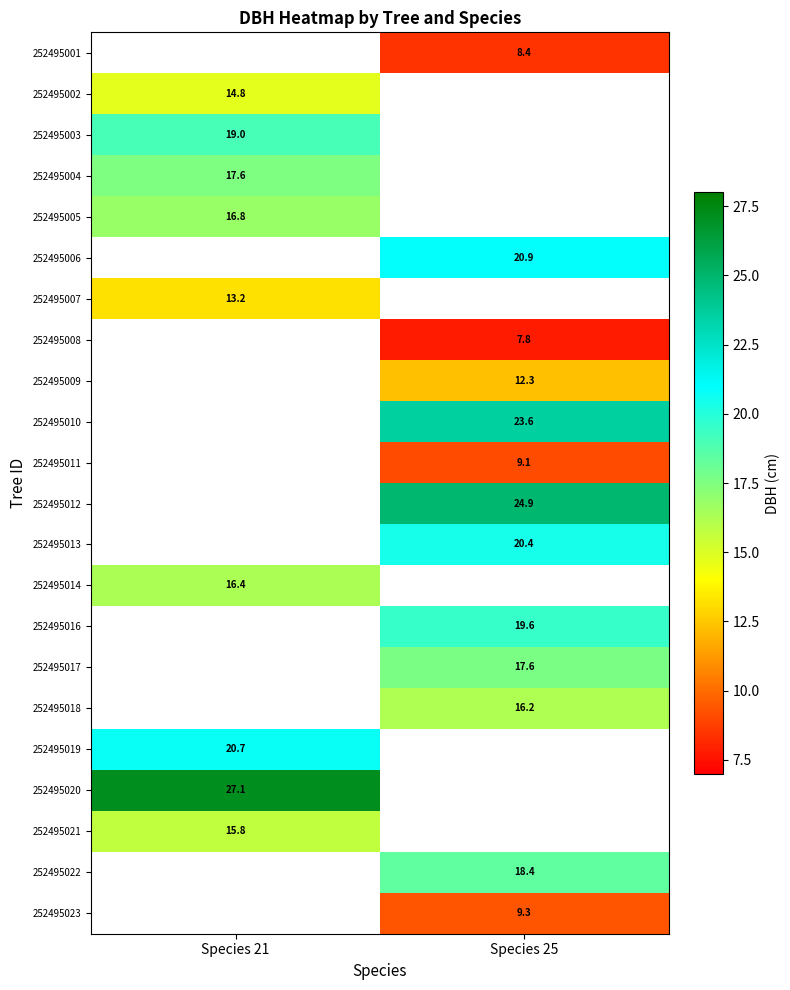

The value of 252495002 at Species 21 is 4.8. True or false?

False